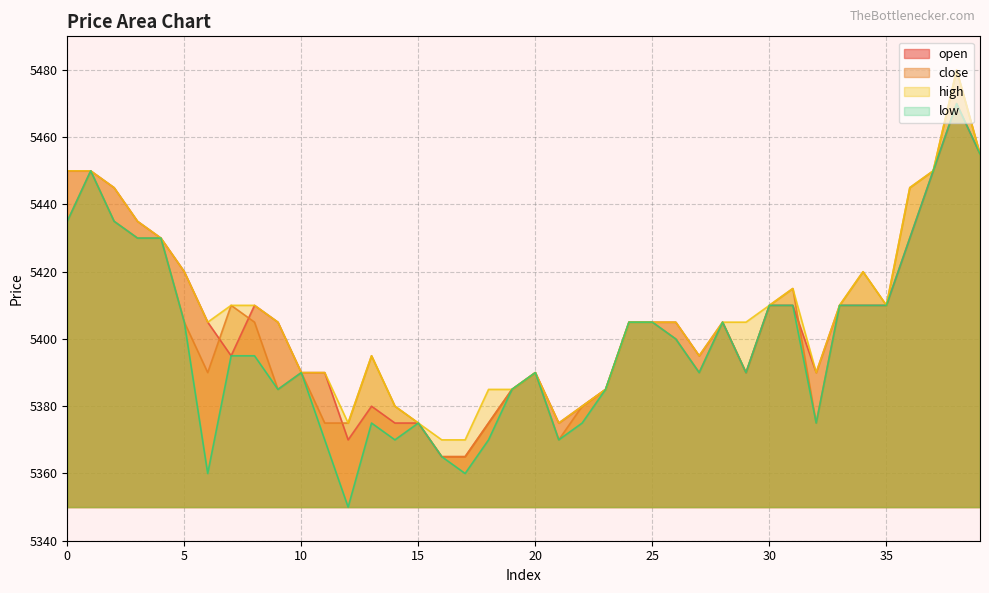

What is the sum of the low values at 38 and 9?

10855